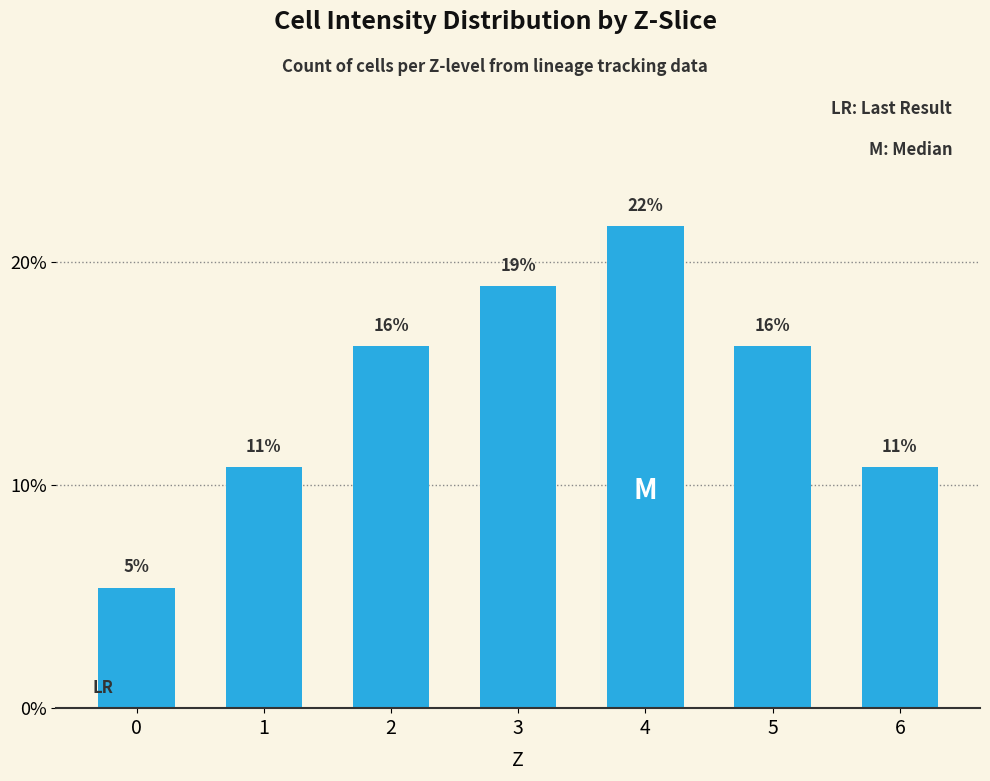

Are the bars grouped side by side (vs. stacked)?

No